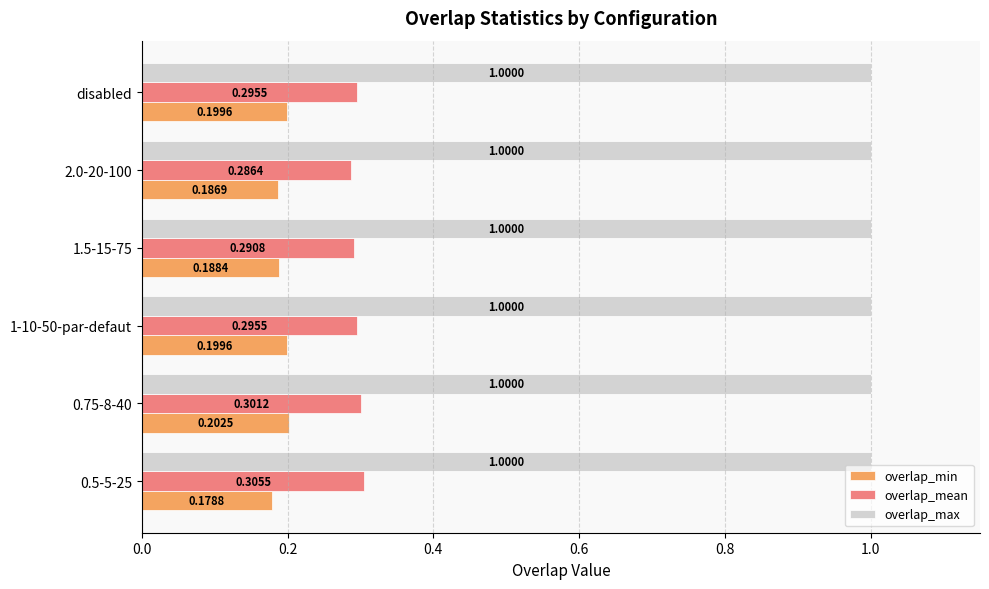

Rank the series by their maximum value, from highest to lowest.

overlap_max, overlap_mean, overlap_min